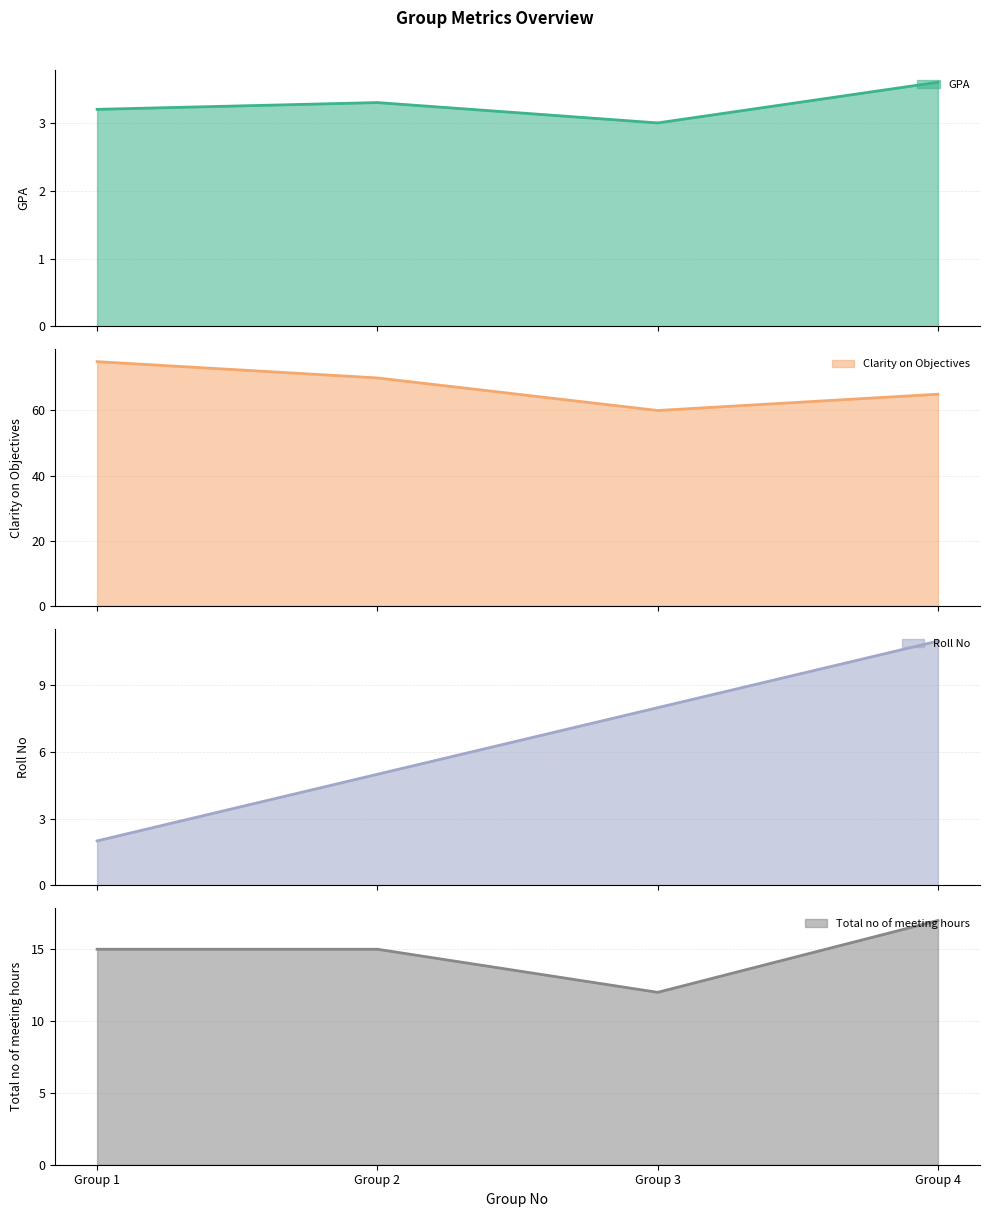

True or false: GPA has more than 0 points higher than both neighbors.

True